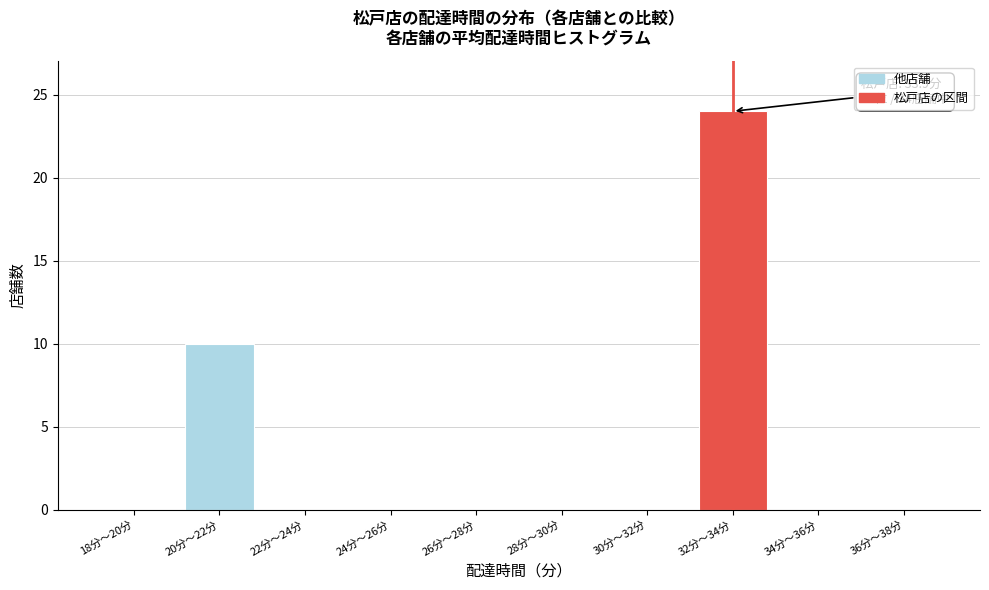

Reading left to right, what are all the values shown in this chart?

18分〜20分=0	20分〜22分=10	22分〜24分=0	24分〜26分=0	26分〜28分=0	28分〜30分=0	30分〜32分=0	32分〜34分=24	34分〜36分=0	36分〜38分=0